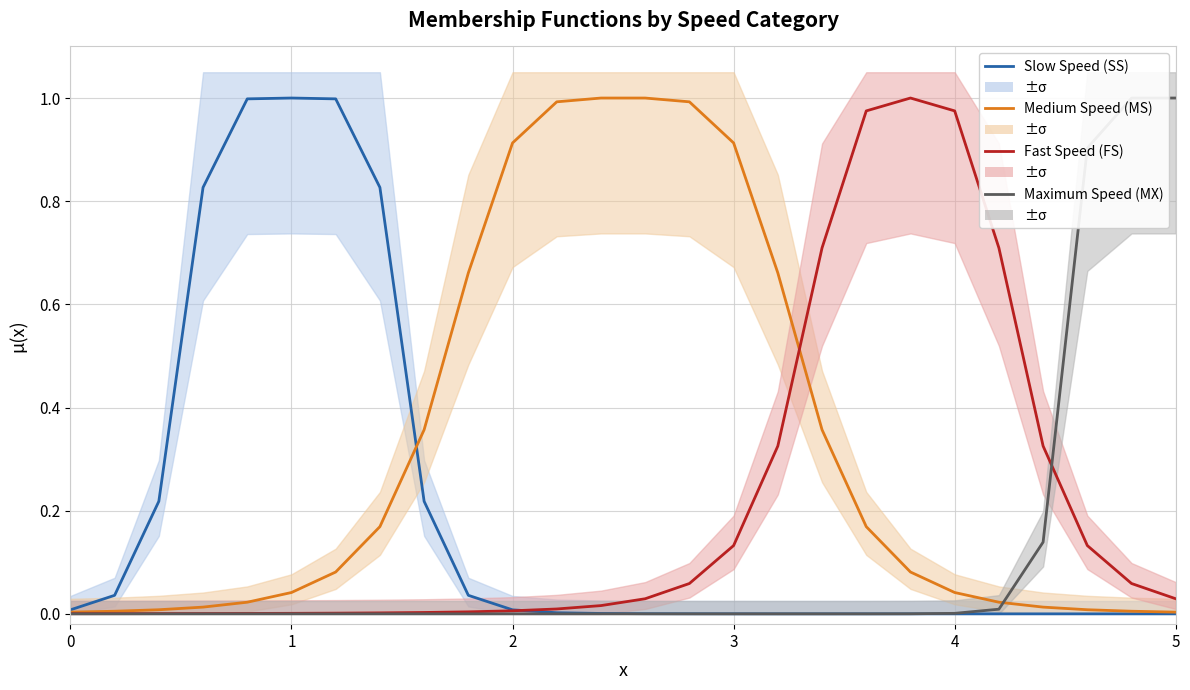

Which has a higher value, 6 or 2?

6